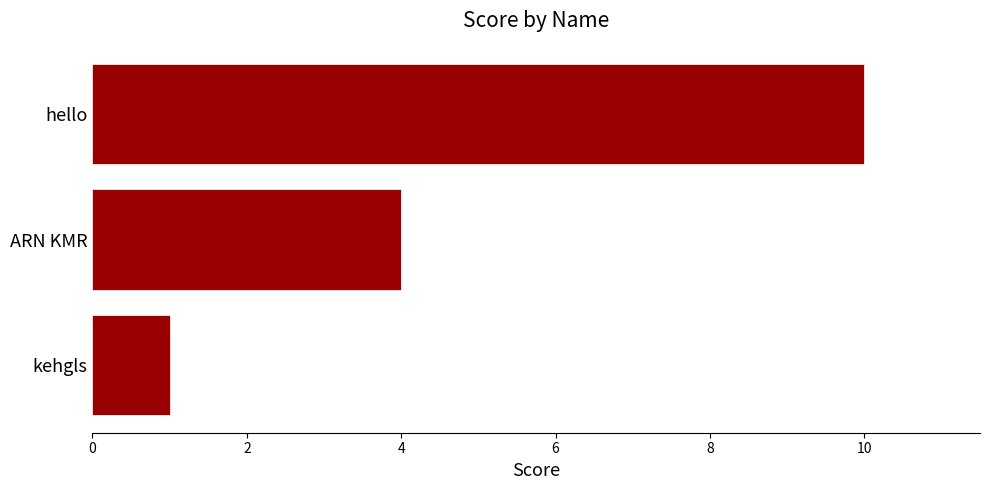

Which label corresponds to the largest value in the chart?

hello